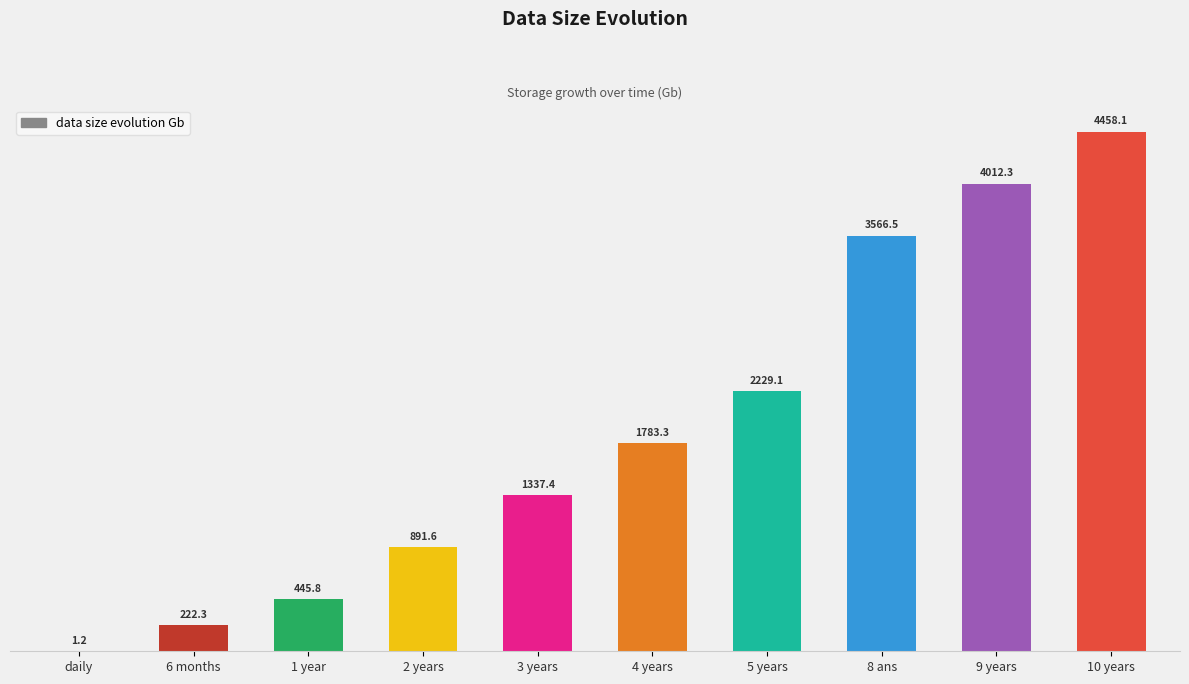

What is the sum of the values at 4 years and 10 years?

6241.4